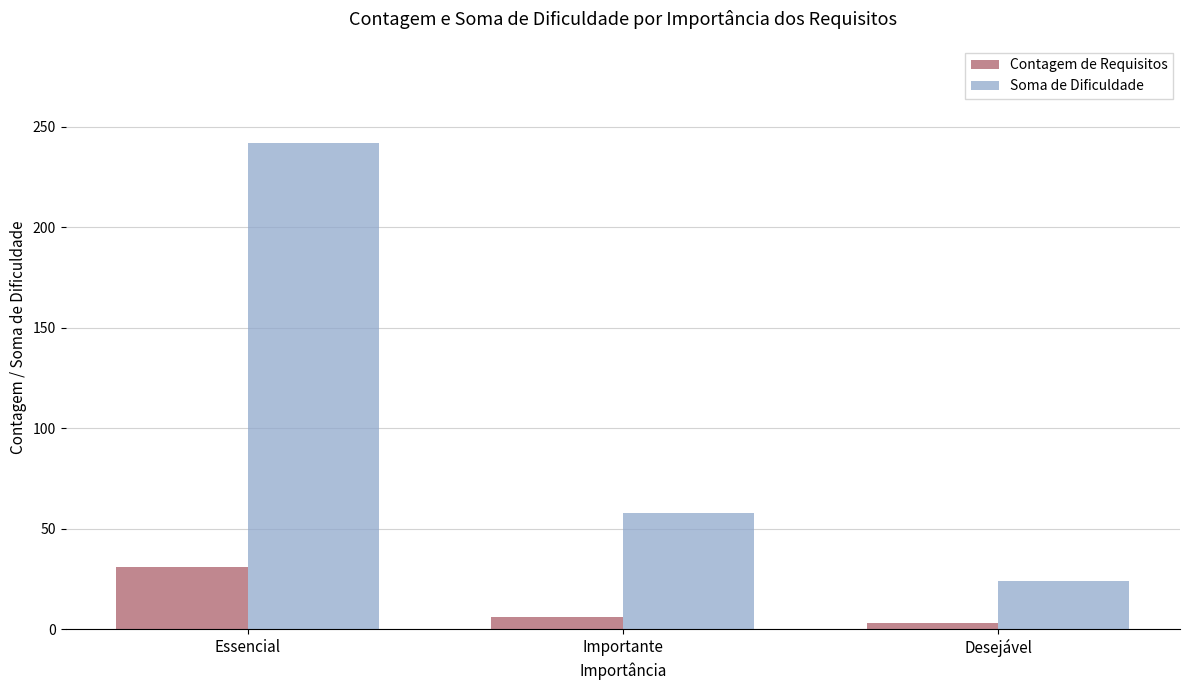

Is it true that Contagem de Requisitos equals 18 at Essencial?

False